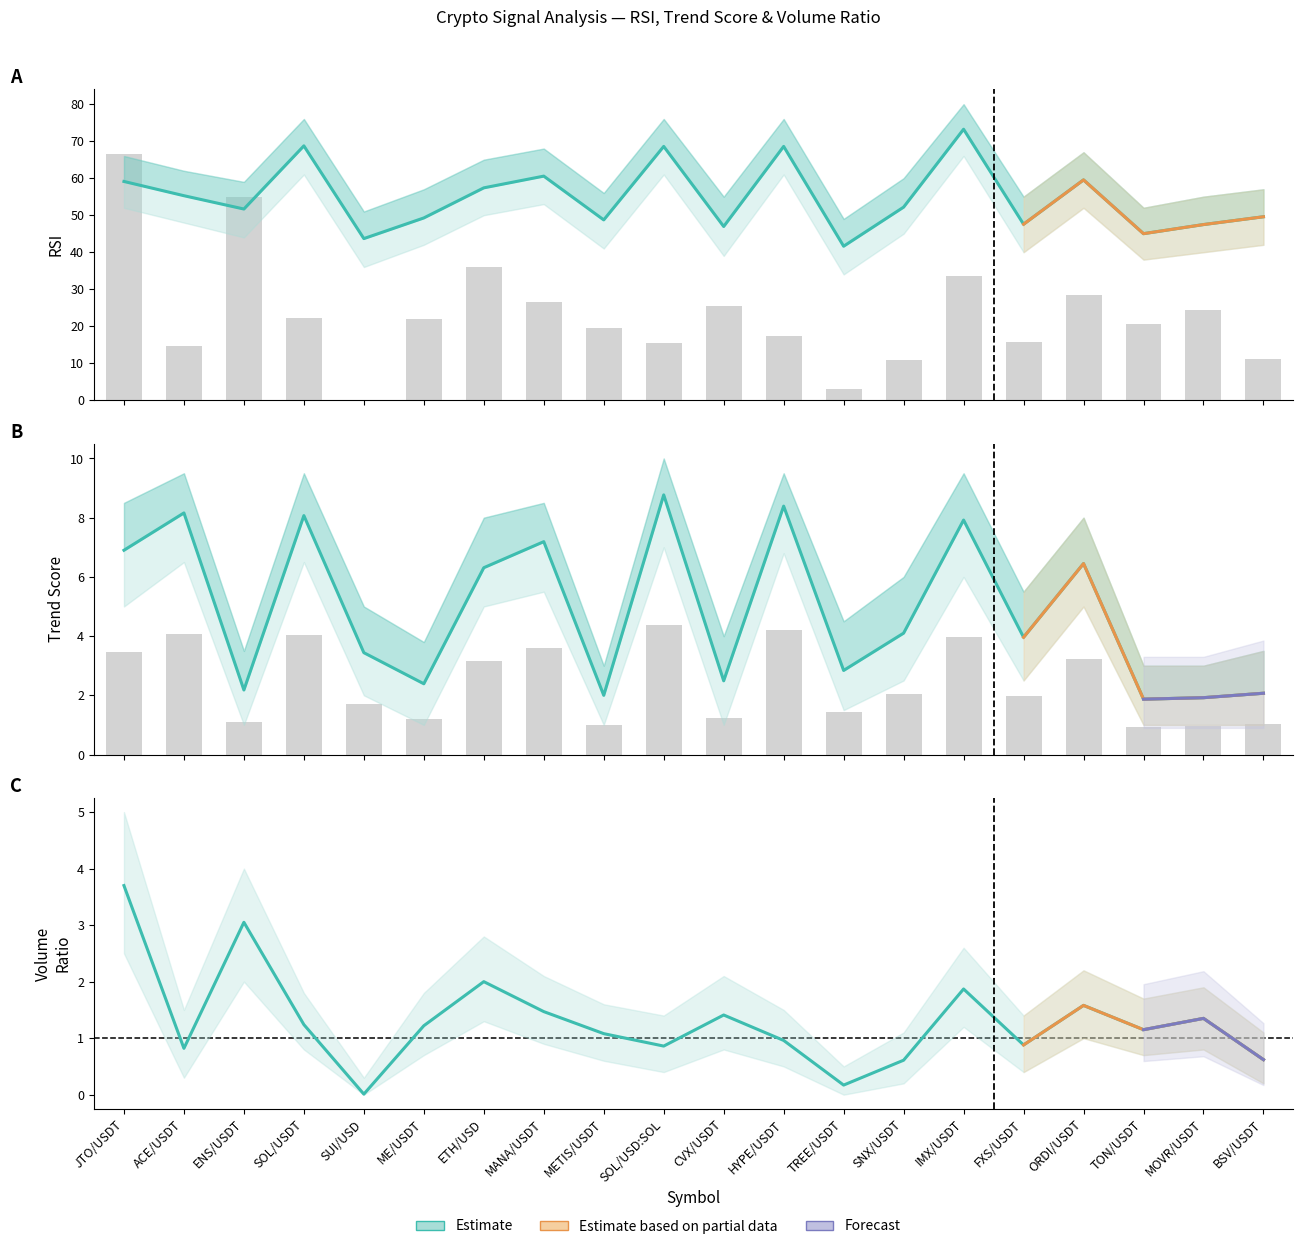

True or false: trend_score has a value of 3.8 at IMX/USDT.

False